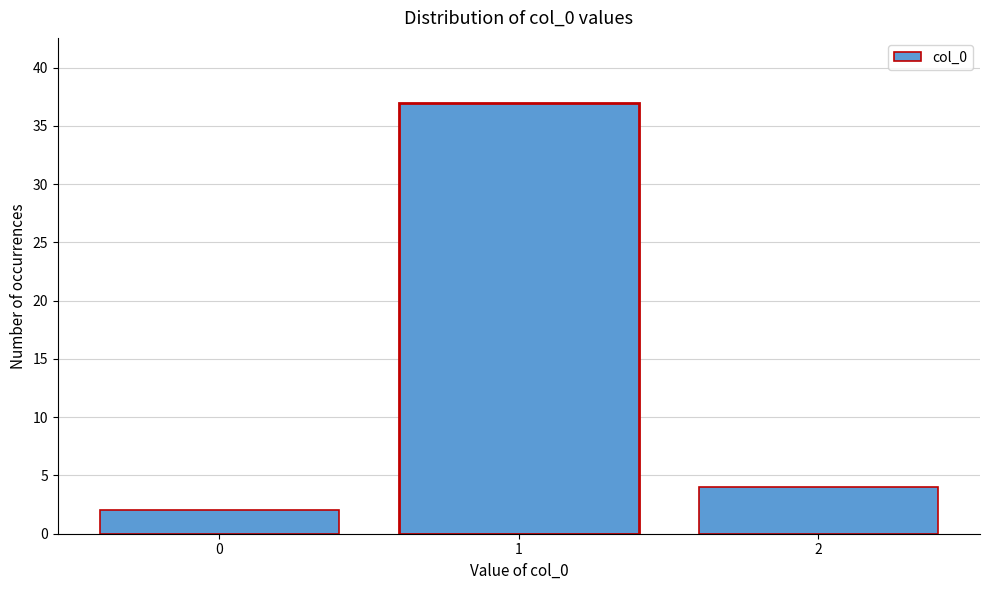

Reading left to right, what are all the values shown in this chart?

0=2	1=37	2=4